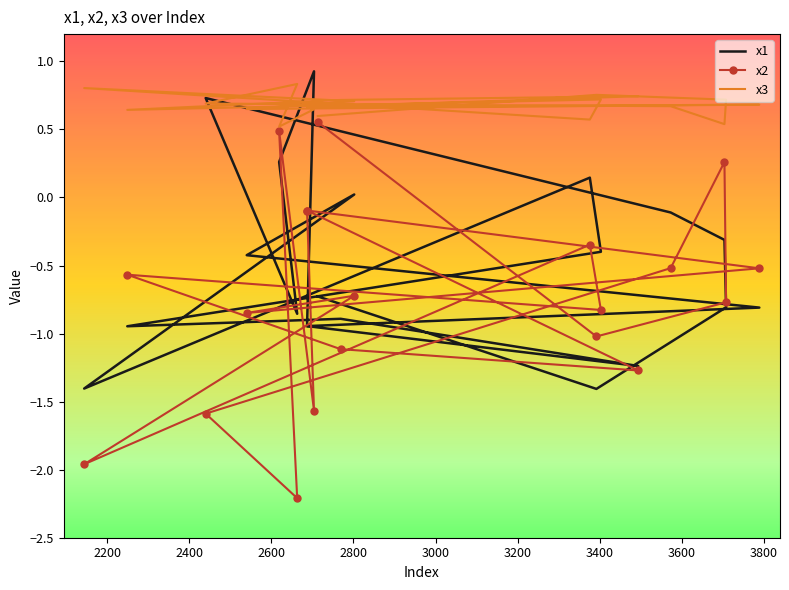

True or false: x2 has a value of -1.3 at 3403.

False